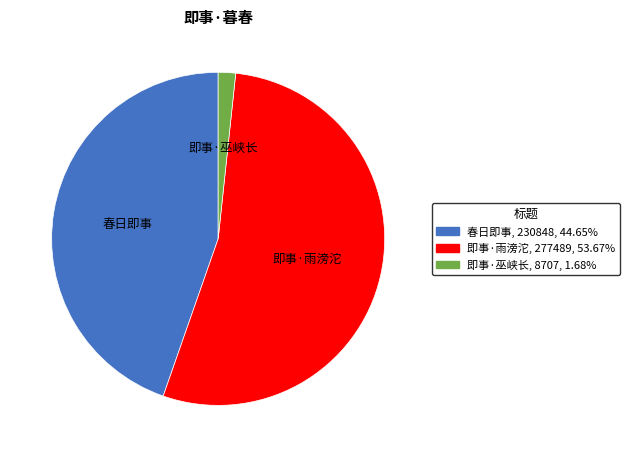

Does any single category account for the majority?

Yes